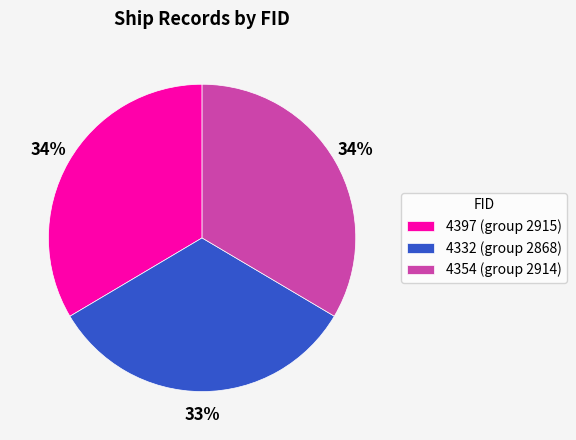

The 4354 slice represents 34% of the pie. True or false?

True